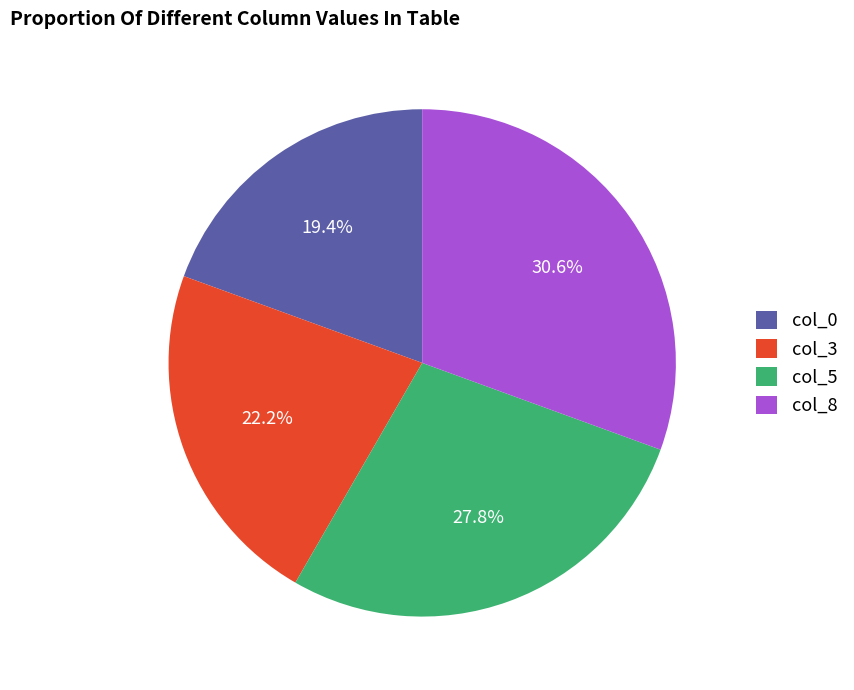

Which has a higher value, col_0 or col_5?

col_5